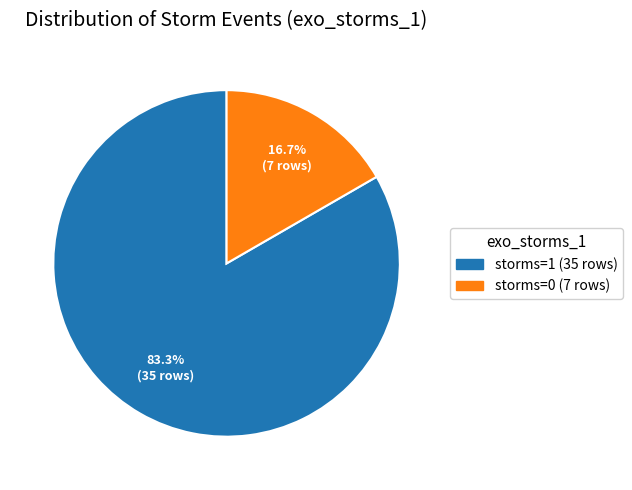

To the nearest percent, what is the difference between the largest and smallest slice percentages?

67%